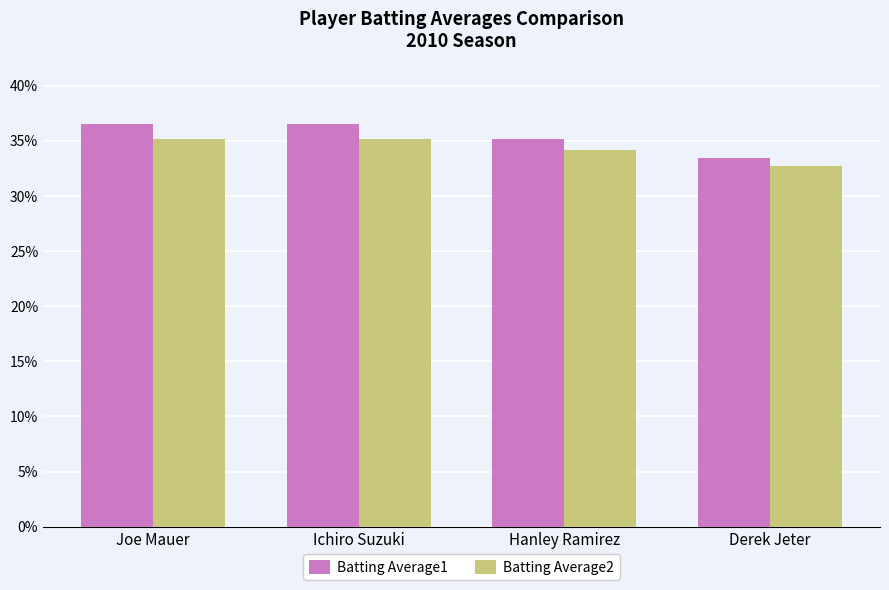

Are the bars horizontal?

No